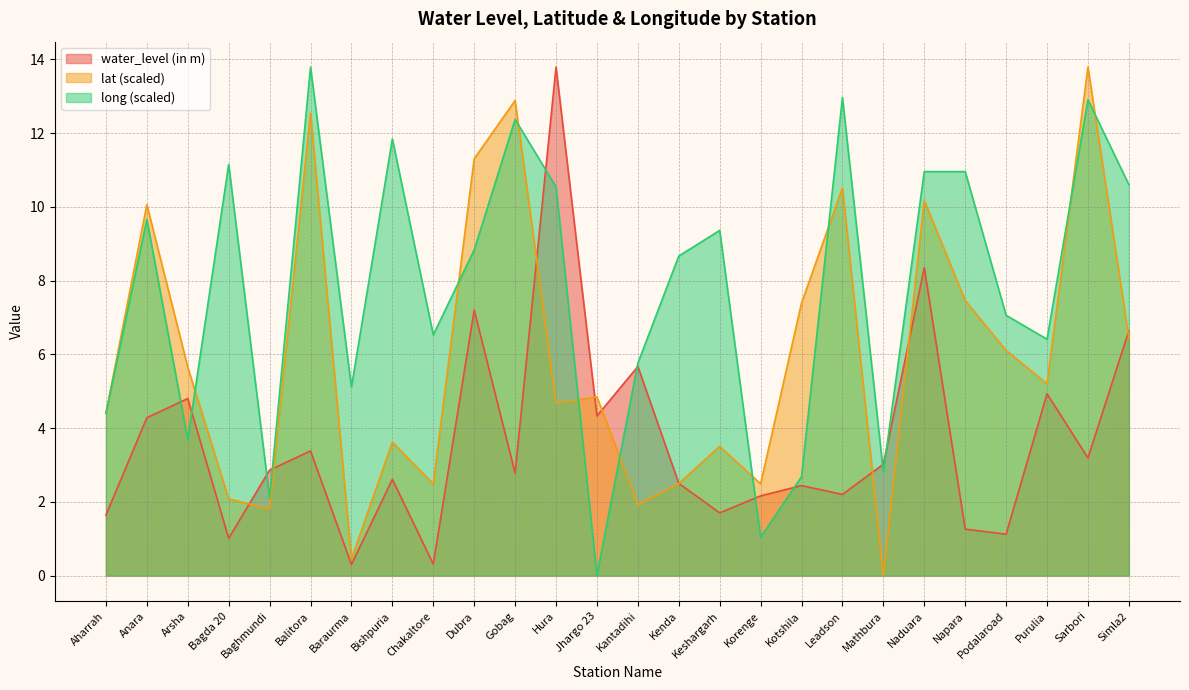

What is the label of the 4th point from the left?

Bagda 20